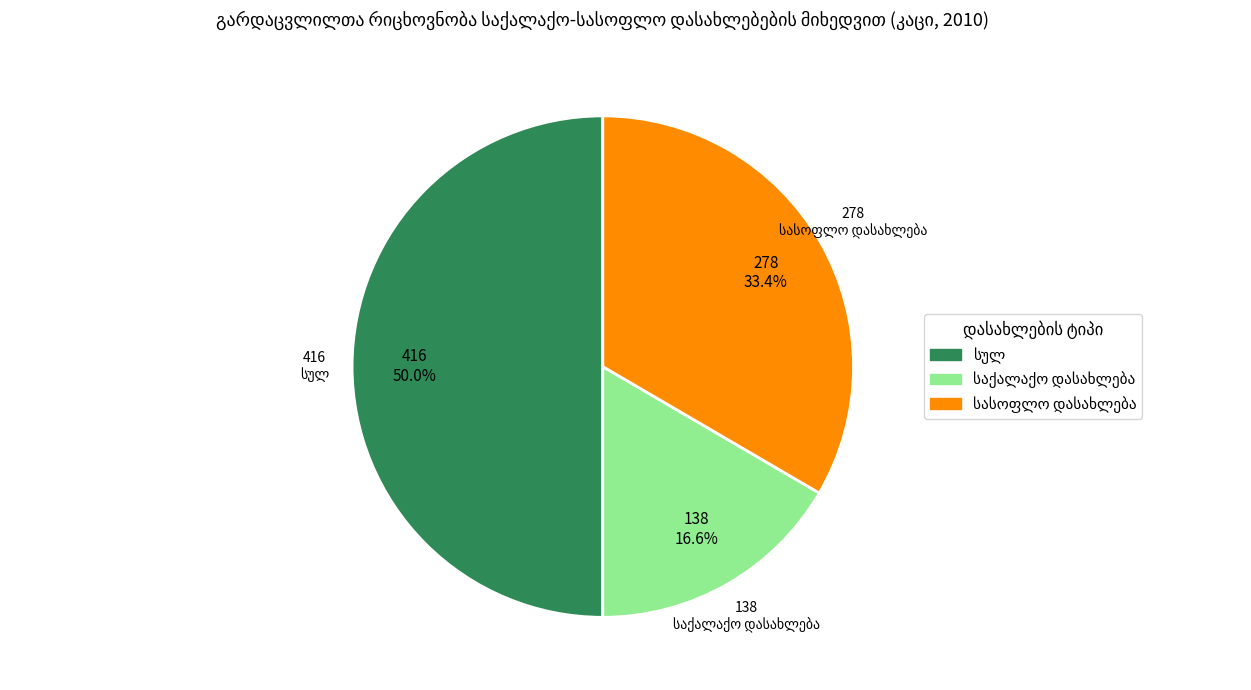

What is the ratio of the value at საქალაქო დასახლება to the value at სულ?

0.3